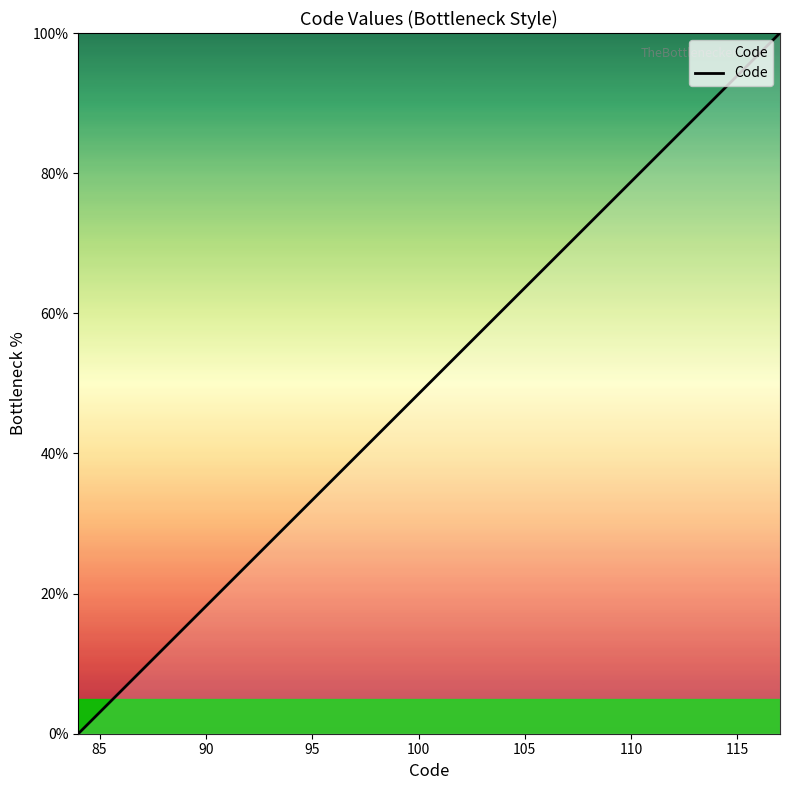

What is the greatest value displayed?

100.0